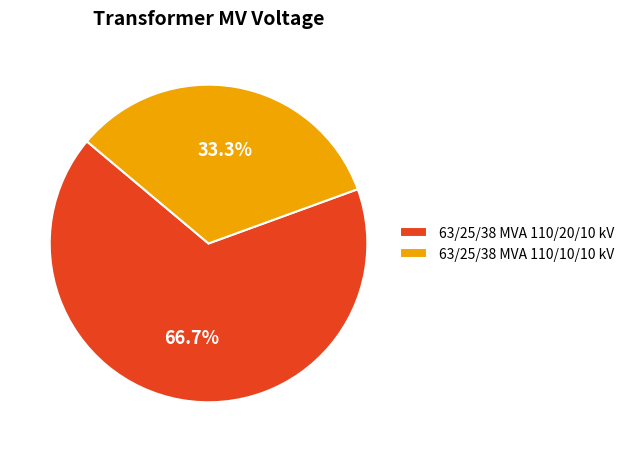

What is the ratio of the value at 63/25/38 MVA 110/10/10 kV to the value at 63/25/38 MVA 110/20/10 kV?

0.5